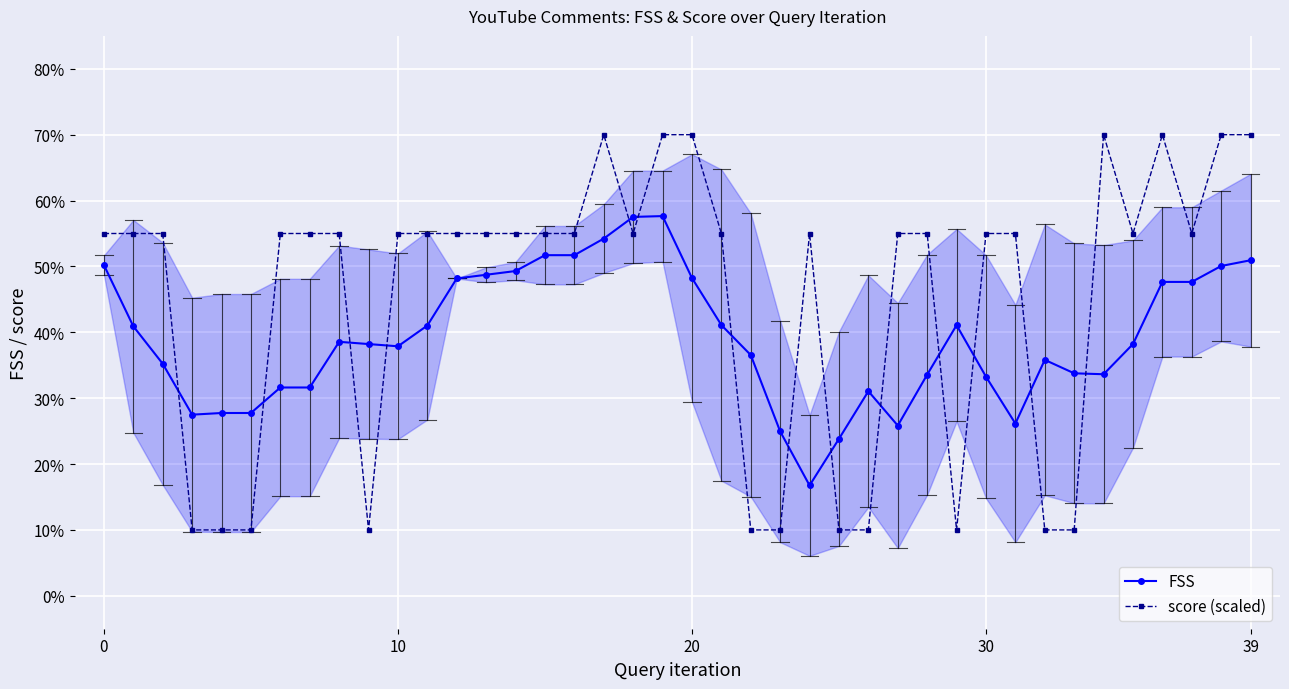

Reading left to right, list all the values displayed in this chart.

FSS: 50.2	40.9	35.2	27.5	27.8	27.8	31.6	31.6	38.6	38.2	37.9	41.0	48.2	48.7	49.3	51.7	51.7	54.2	57.5	57.6	48.2	41.1	36.5	25.0	16.8	23.8	31.1	25.8	33.6	41.1	33.3	26.1	35.8	33.8	33.6	38.2	47.7	47.7	50.1	50.9
score (scaled): 55.0	55.0	55.0	10.0	10.0	10.0	55.0	55.0	55.0	10.0	55.0	55.0	55.0	55.0	55.0	55.0	55.0	70.0	55.0	70.0	70.0	55.0	10.0	10.0	55.0	10.0	10.0	55.0	55.0	10.0	55.0	55.0	10.0	10.0	70.0	55.0	70.0	55.0	70.0	70.0